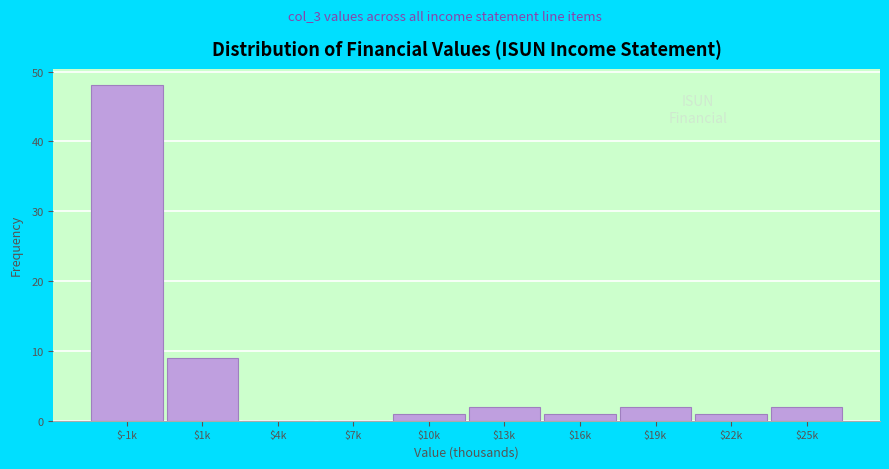

What is the sum of all values?

66